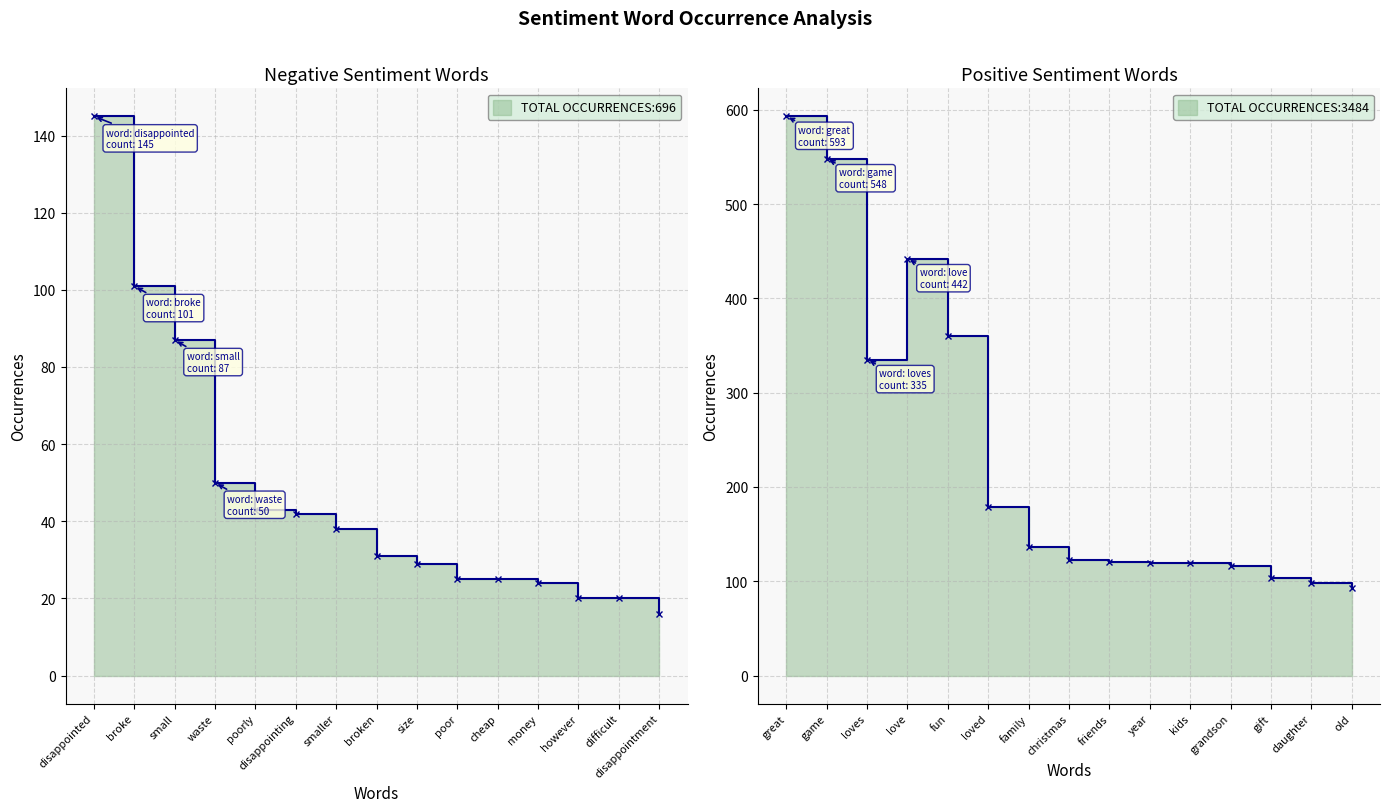

Between disappointed and however, which is larger?

disappointed